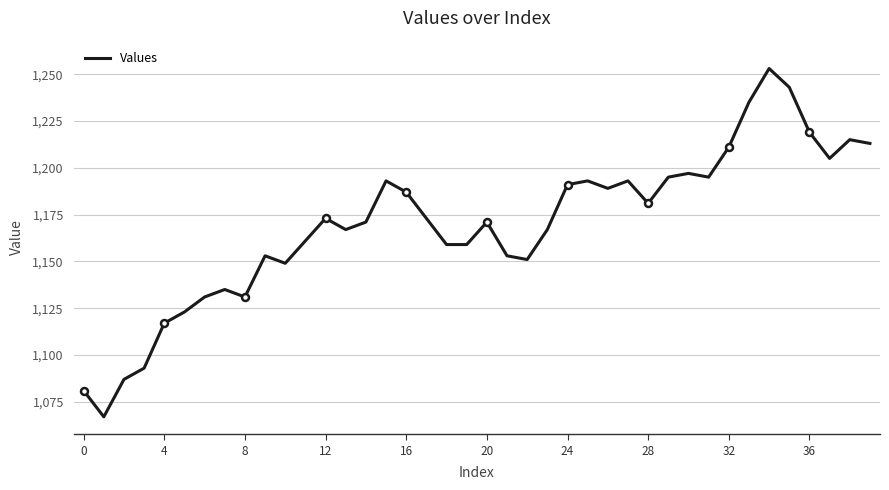

What is the average value?

1170